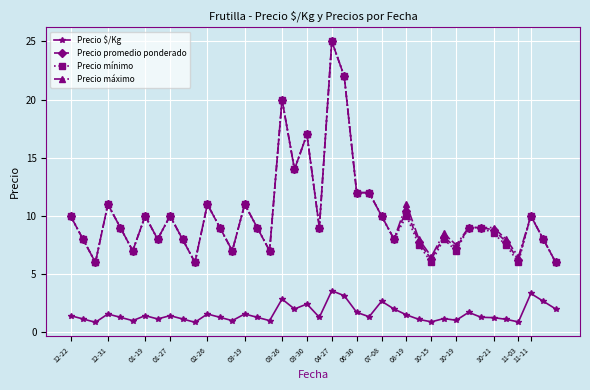

Does the chart have visible grid lines?

Yes